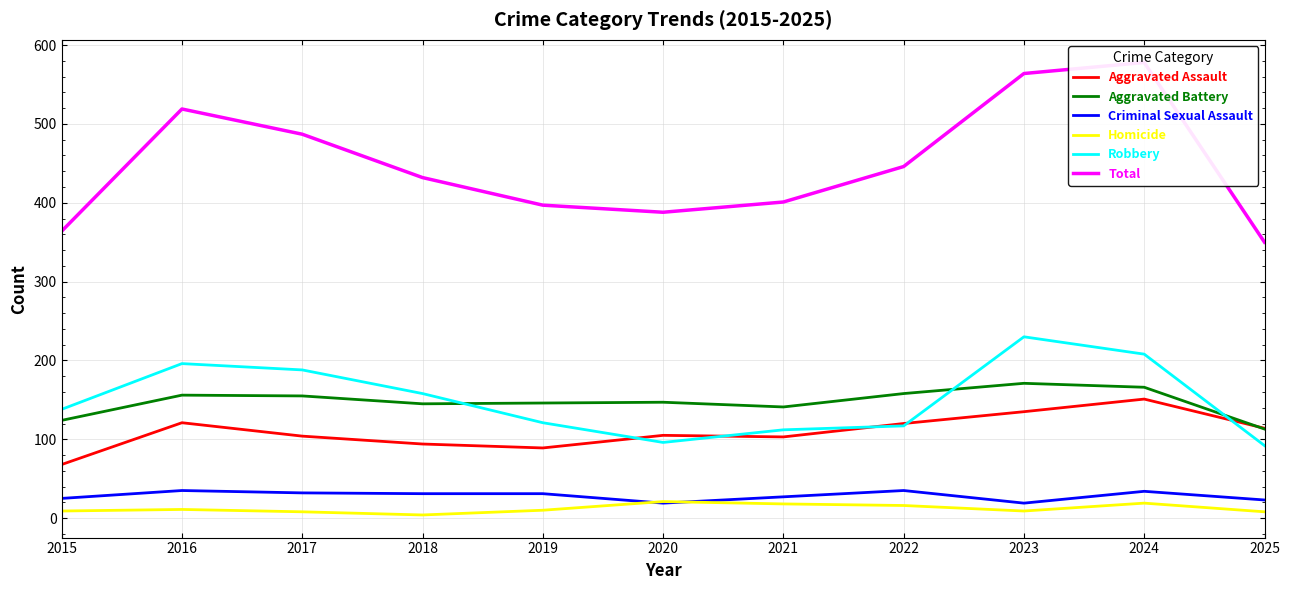

What is the sum of all Total values?

4926